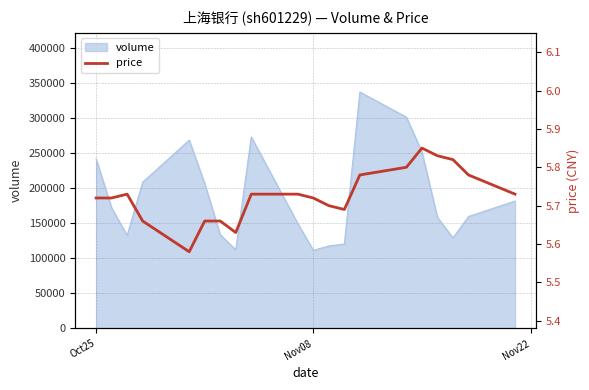

What is the smallest value displayed?

5.6